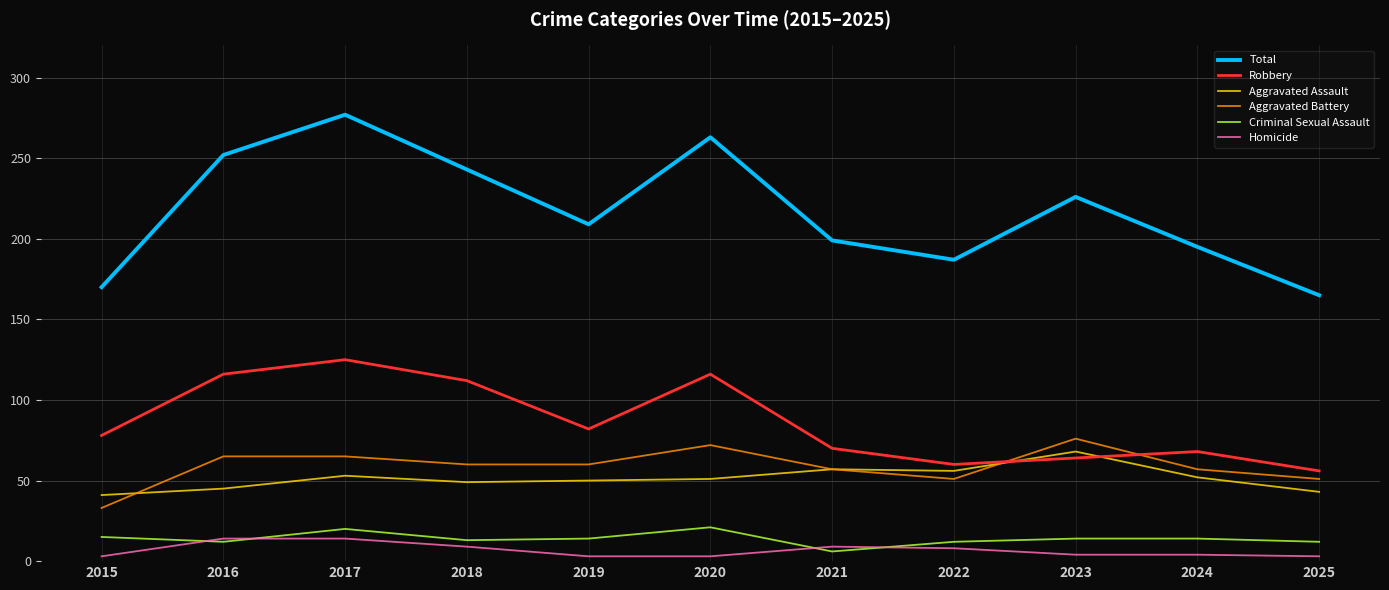

Which series has the largest total across all categories?

Total